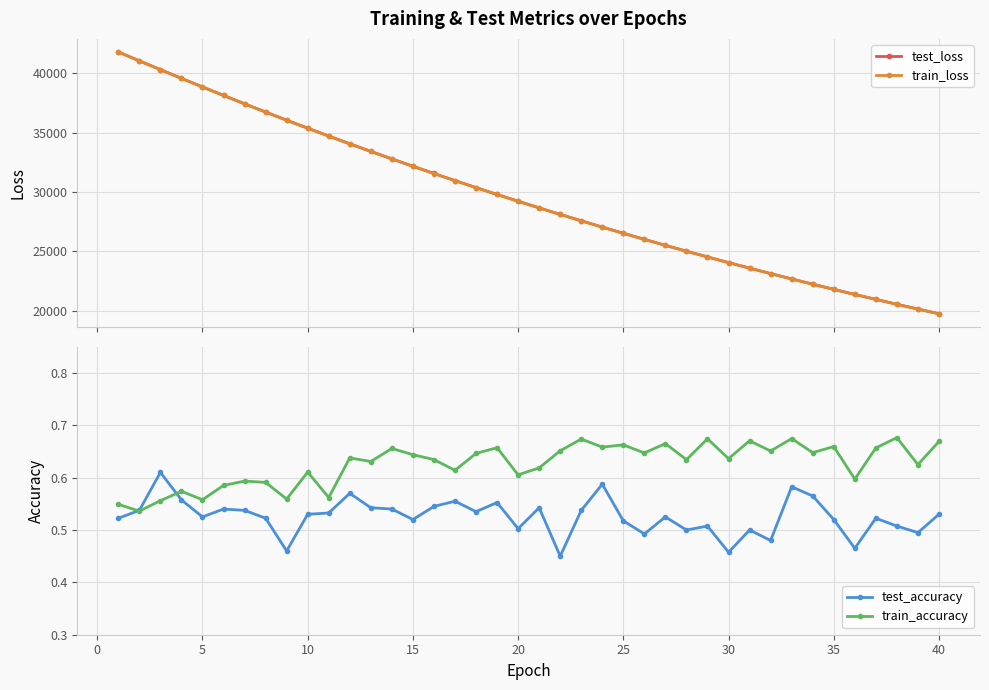

How many test_accuracy values are between 0 and 1?

40